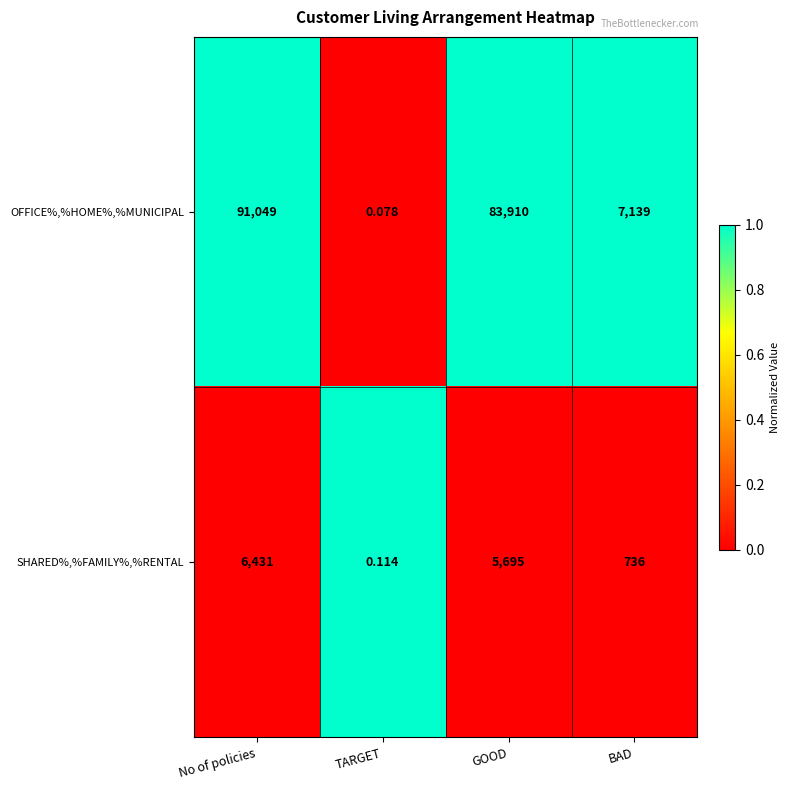

Which label corresponds to the largest value in the chart?

No of policies